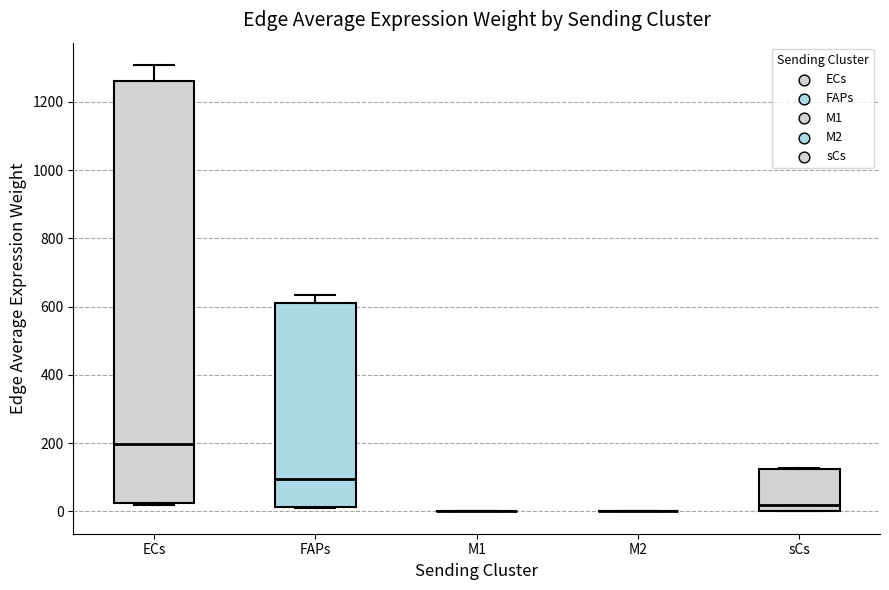

Reading left to right, read every box against the y-axis: the position of its median line, the range the box covers, and the ends of its whiskers. The values are not printed on the chart, so give them approximately, as read against the axis.

ECs: median 200, box 20 to 1260, whiskers 20 to 1300
FAPs: median 100, box 20 to 620, whiskers 0 to 640
M1: box collapsed to a line at 0, whiskers 0 to 0
M2: box collapsed to a line at 0, whiskers 0 to 0
sCs: median 20, box 0 to 120, whiskers 0 to 120